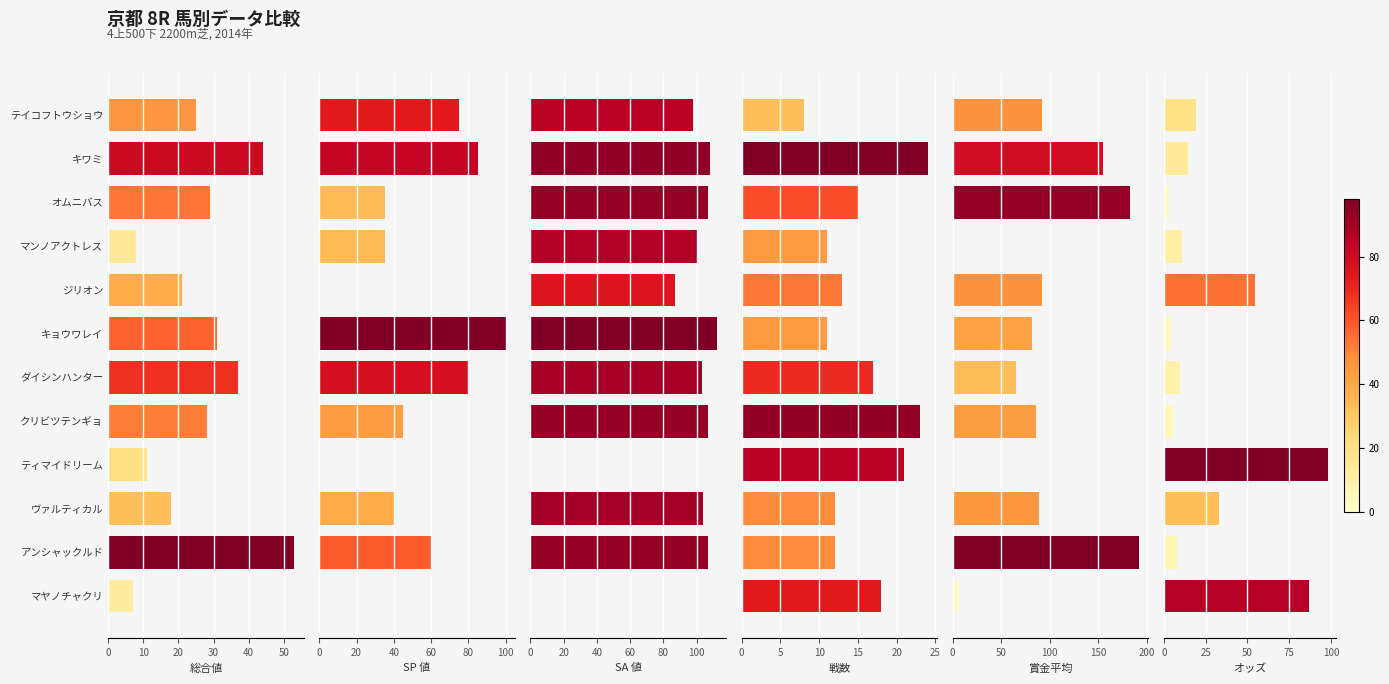

List the series in order of their peak value, highest first.

賞金平均, SA 値, SP 値, オッズ, 総合値, 戦数